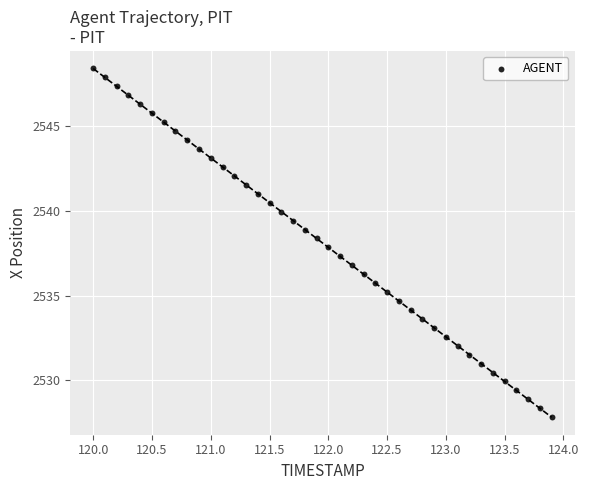

What is the range of X values (max minus min)?

3.9